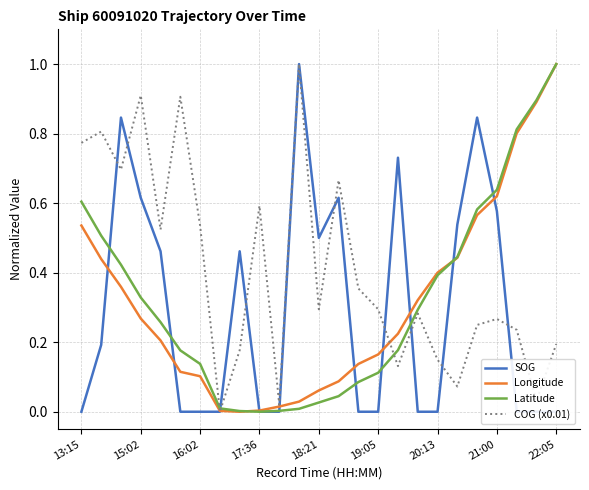

The COG (x0.01) series shows 1.3 at 15:02. True or false?

False